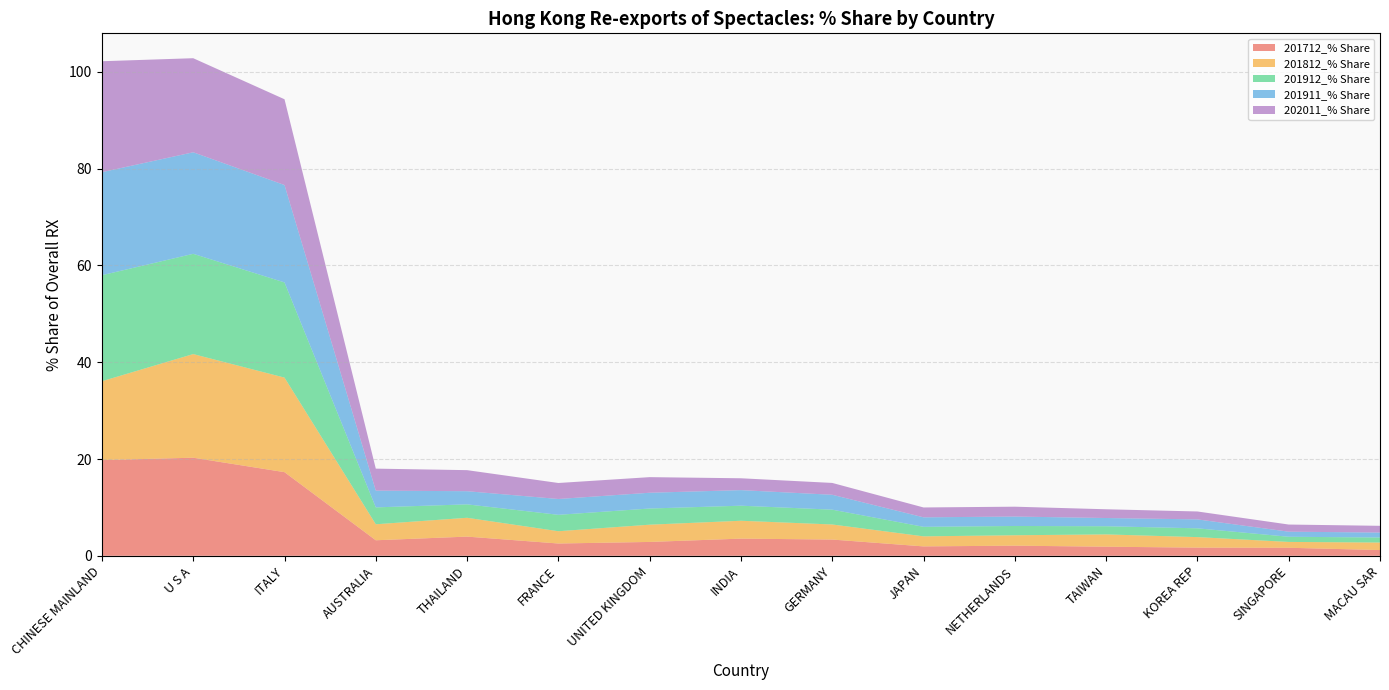

Reading left to right, transcribe all the data shown in this chart.

201712_% Share: CHINESE MAINLAND=19.8	U S A=20.3	ITALY=17.3	AUSTRALIA=3.2	THAILAND=4.0	FRANCE=2.5	UNITED KINGDOM=2.9	INDIA=3.5	GERMANY=3.4	JAPAN=1.9	NETHERLANDS=2.1	TAIWAN=1.9	KOREA REP=1.7	SINGAPORE=1.7	MACAU SAR=1.2
201812_% Share: CHINESE MAINLAND=16.3	U S A=21.4	ITALY=19.5	AUSTRALIA=3.3	THAILAND=3.9	FRANCE=2.5	UNITED KINGDOM=3.6	INDIA=3.7	GERMANY=3.1	JAPAN=2.1	NETHERLANDS=2.2	TAIWAN=2.5	KOREA REP=2.2	SINGAPORE=1.2	MACAU SAR=1.6
201912_% Share: CHINESE MAINLAND=21.9	U S A=20.7	ITALY=19.7	AUSTRALIA=3.5	THAILAND=2.8	FRANCE=3.4	UNITED KINGDOM=3.3	INDIA=3.1	GERMANY=3.1	JAPAN=2.0	NETHERLANDS=1.9	TAIWAN=1.7	KOREA REP=1.8	SINGAPORE=1.1	MACAU SAR=1.0
201911_% Share: CHINESE MAINLAND=21.3	U S A=21.0	ITALY=20.1	AUSTRALIA=3.5	THAILAND=2.7	FRANCE=3.3	UNITED KINGDOM=3.3	INDIA=3.2	GERMANY=3.1	JAPAN=2.0	NETHERLANDS=1.9	TAIWAN=1.7	KOREA REP=1.8	SINGAPORE=1.1	MACAU SAR=1.0
202011_% Share: CHINESE MAINLAND=22.9	U S A=19.4	ITALY=17.7	AUSTRALIA=4.5	THAILAND=4.4	FRANCE=3.3	UNITED KINGDOM=3.2	INDIA=2.5	GERMANY=2.4	JAPAN=2.0	NETHERLANDS=2.0	TAIWAN=1.8	KOREA REP=1.6	SINGAPORE=1.5	MACAU SAR=1.4